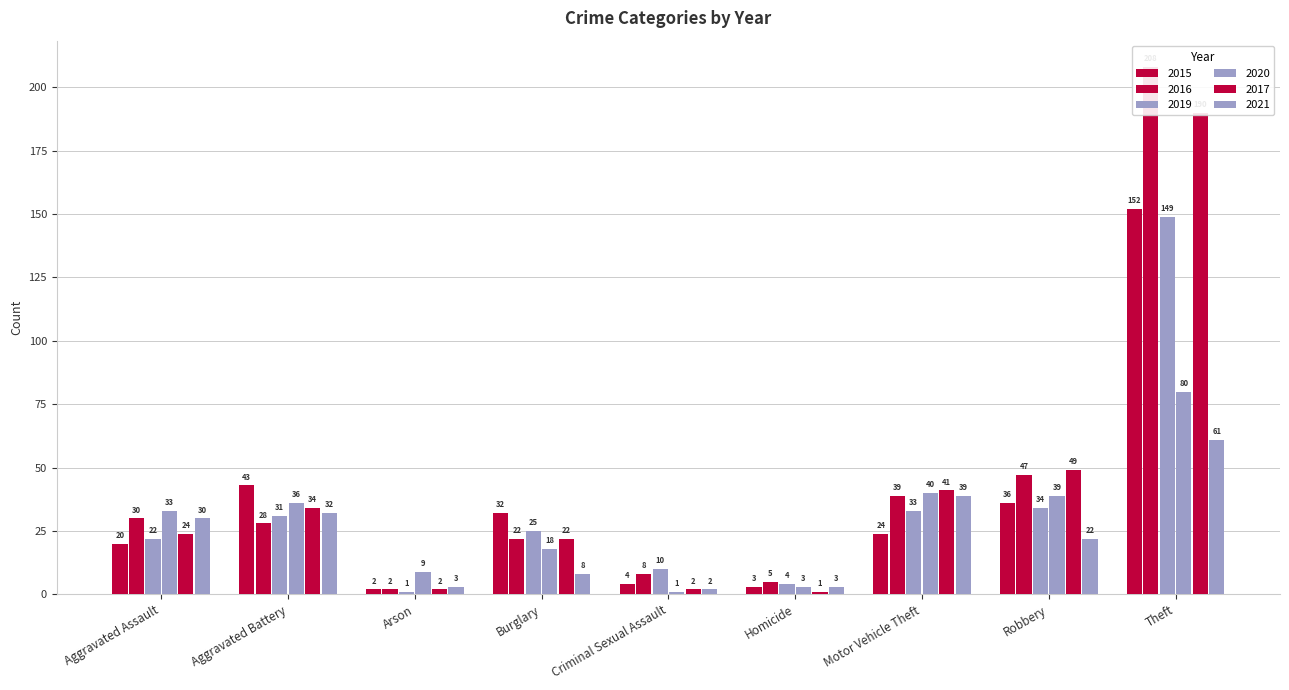

At which label is 2021 closest to 31?

Aggravated Assault